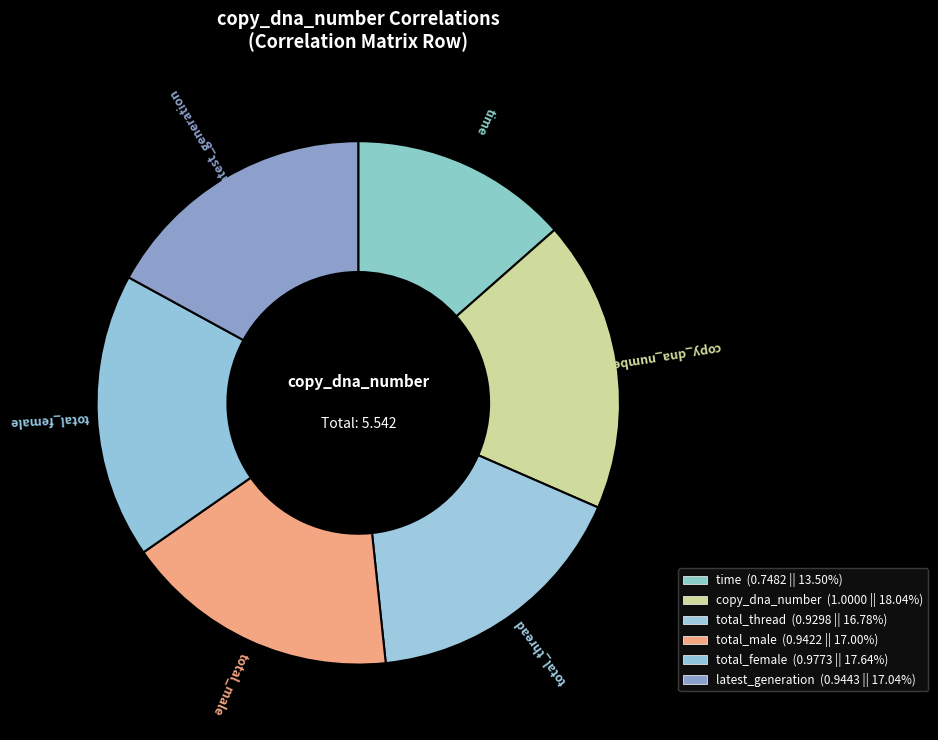

Is the sum of total_female and total_thread greater than half?

No